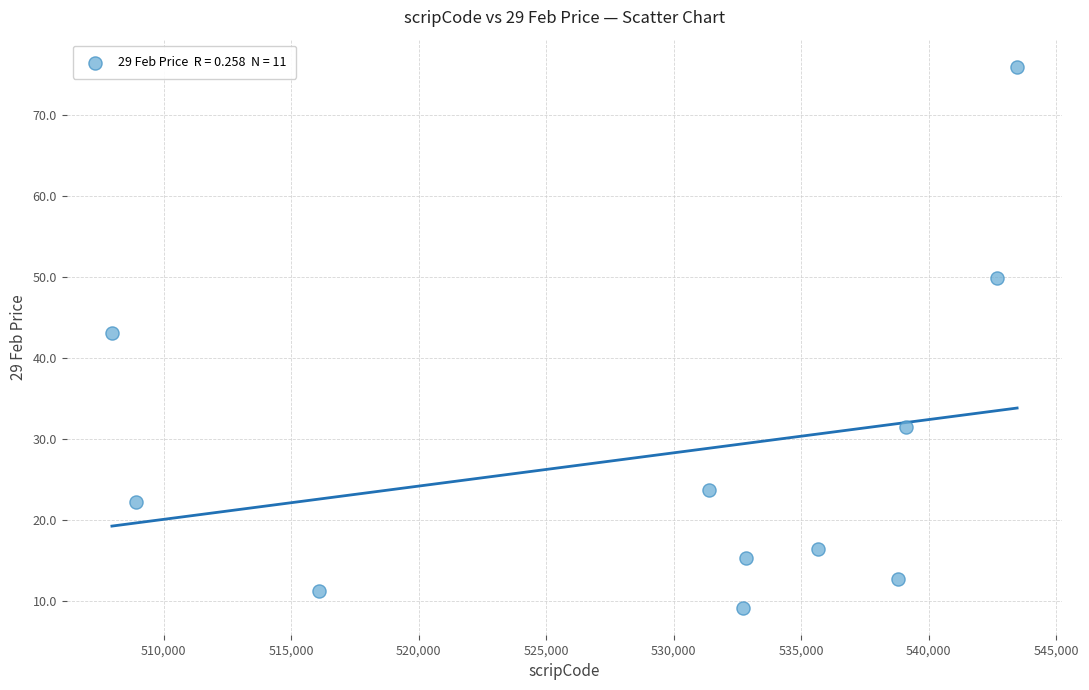

What is the range of X values (max minus min)?

35494.0